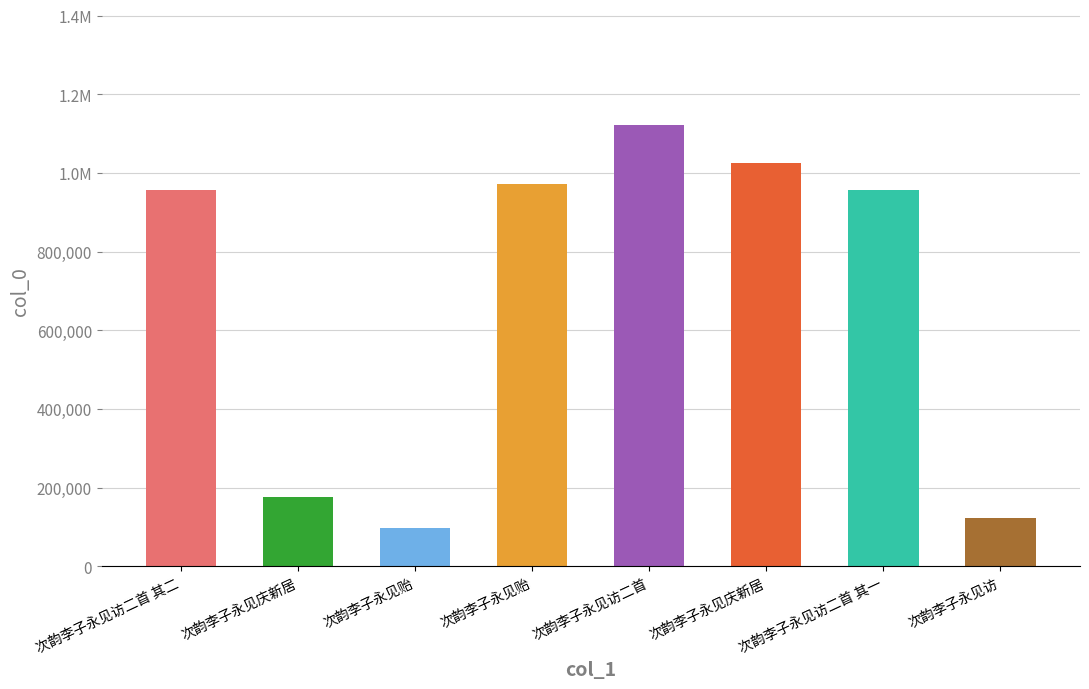

Does the chart contain any negative values?

No